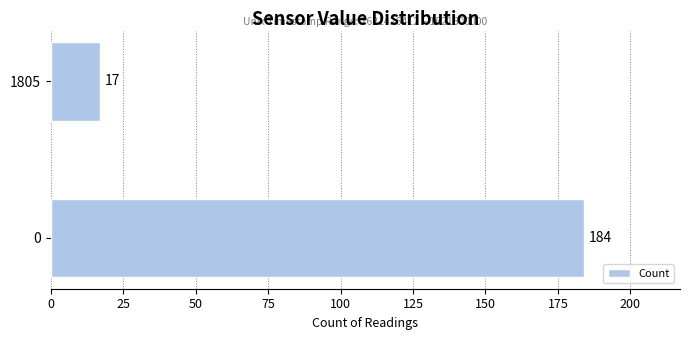

List the labels in order of value, largest first.

0, 1805